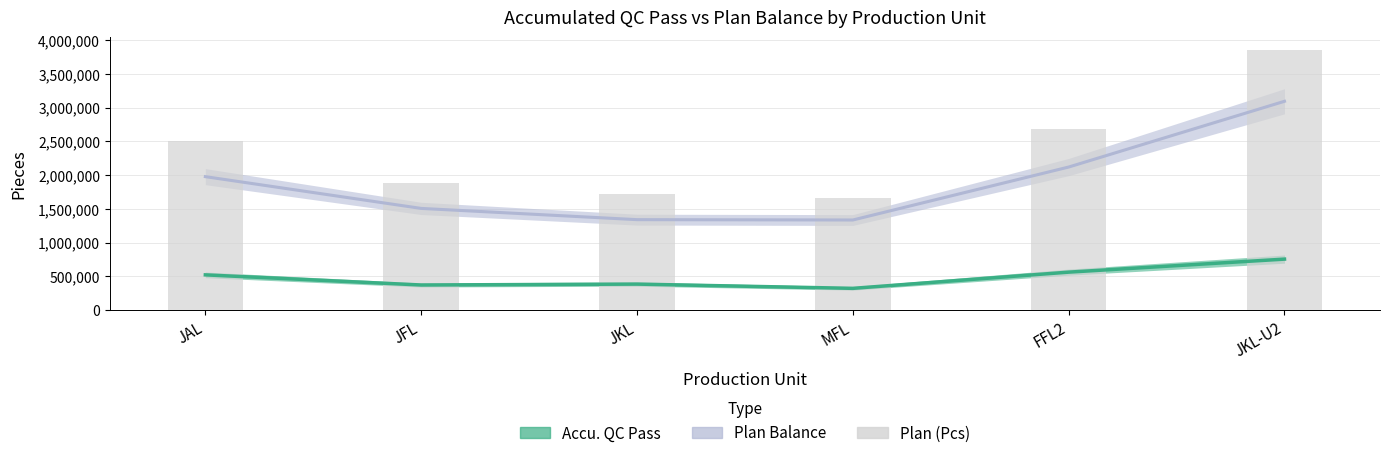

At which category does the chart reach its peak across all series?

JKL-U2